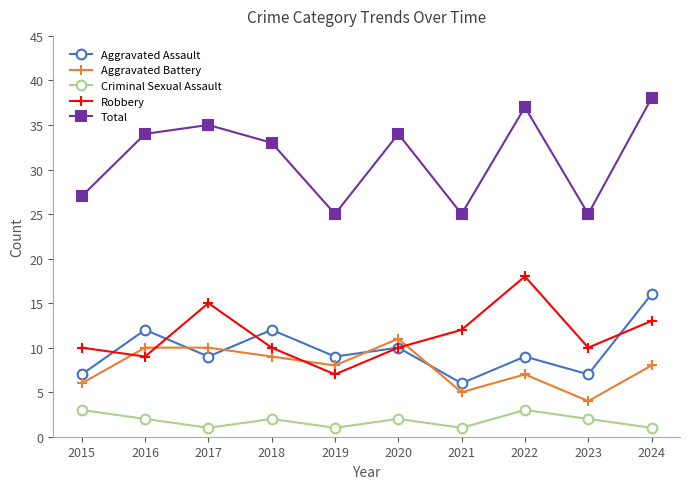

How many lines are shown in the chart?

5